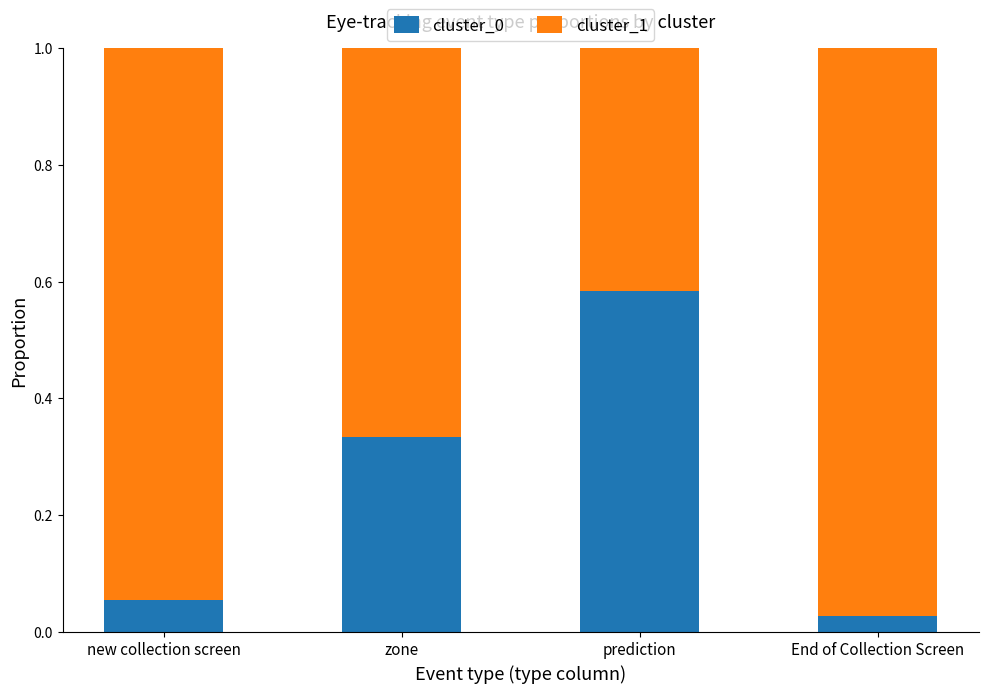

At which label is cluster_0 closest to 0?

End of Collection Screen